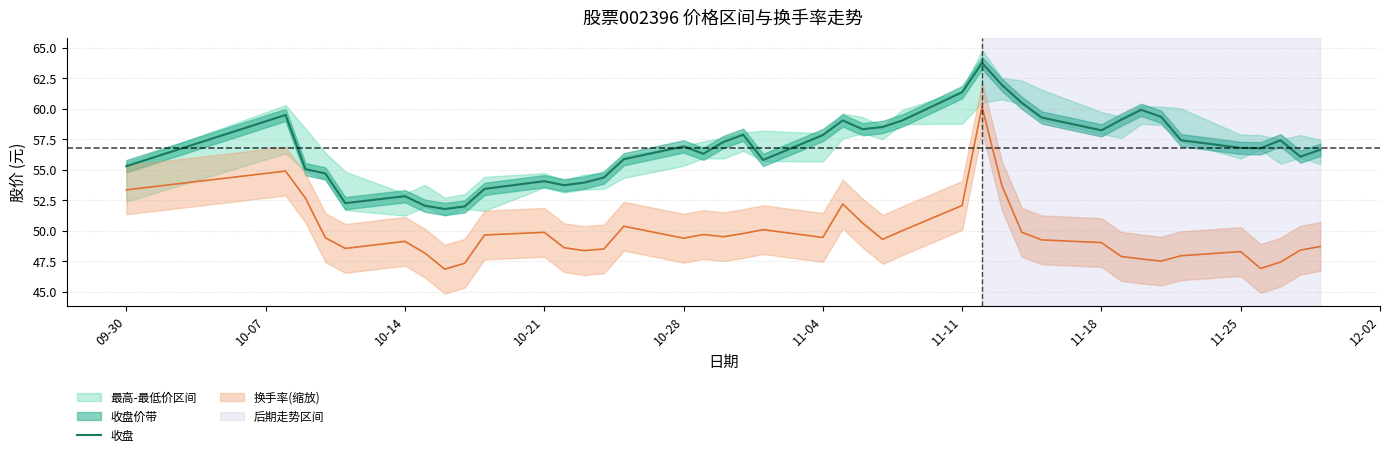

How many categories are shown in the chart?

40